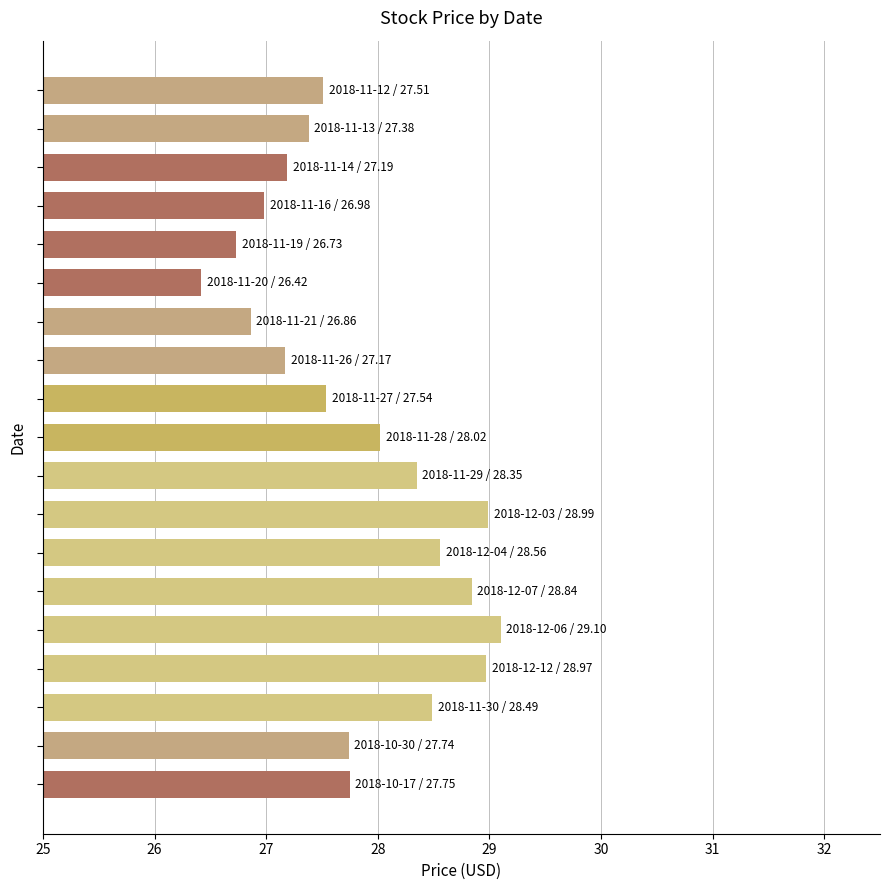

How many data points does each series have?

19